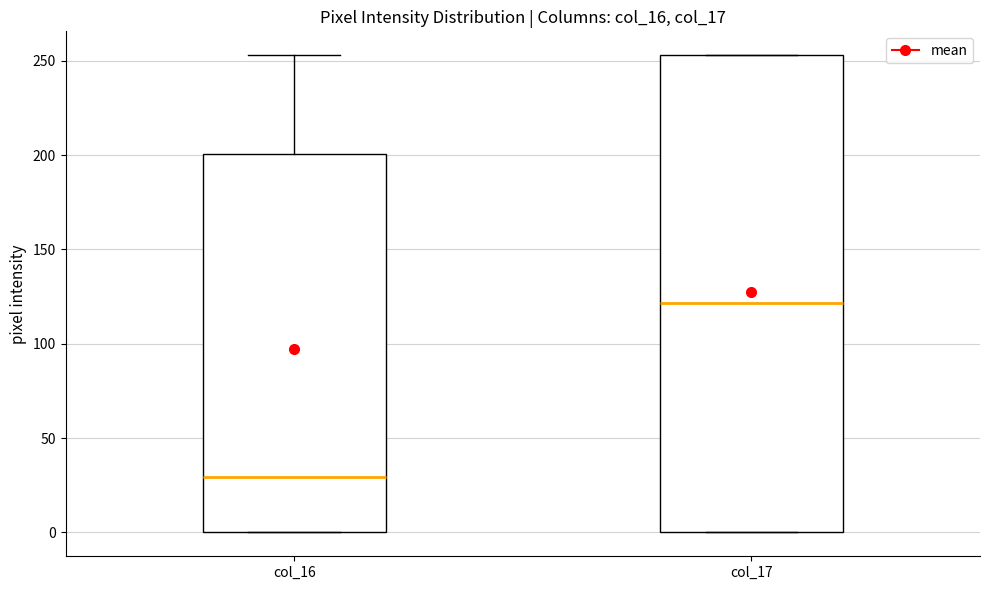

Where does the upper whisker of the box for col_16 end on the y-axis? The values are not printed on the chart, so give them approximately, as read against the axis.

255